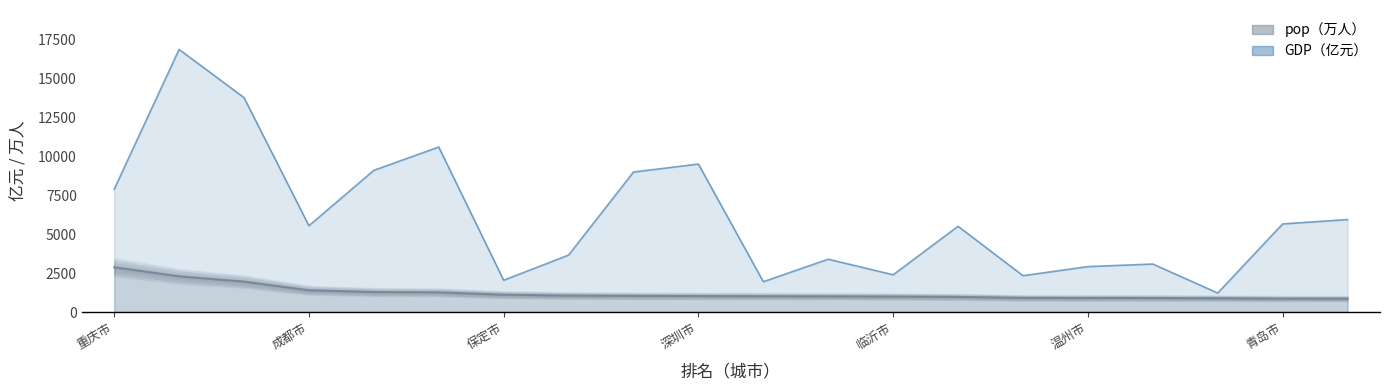

How many lines are shown in the chart?

2